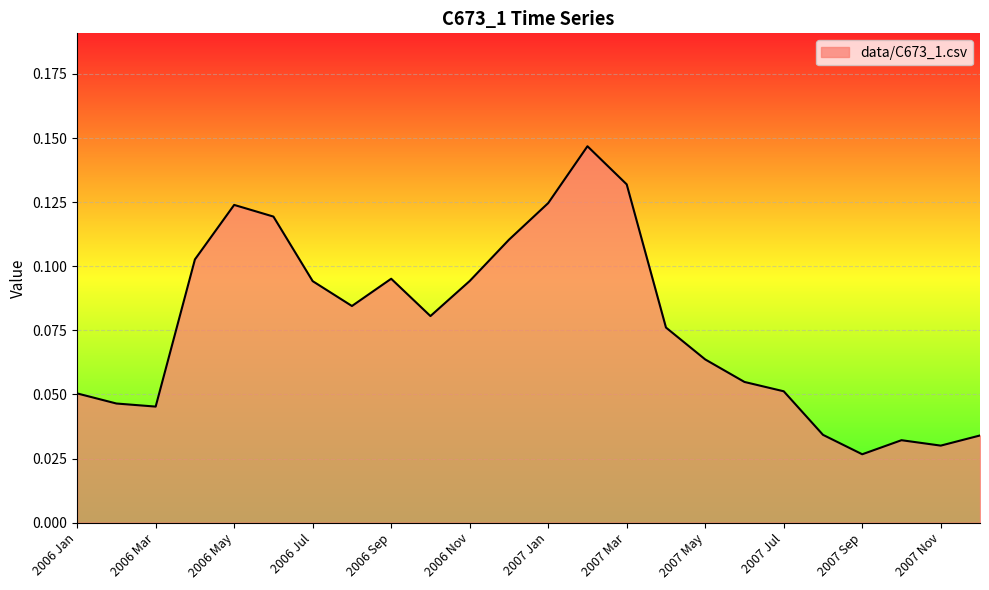

Reading left to right, extract all data points from this chart.

2006 Jan=0.1	2006 Feb=0.0	2006 Mar=0.0	2006 Apr=0.1	2006 May=0.1	2006 Jun=0.1	2006 Jul=0.1	2006 Aug=0.1	2006 Sep=0.1	2006 Oct=0.1	2006 Nov=0.1	2006 Dec=0.1	2007 Jan=0.1	2007 Feb=0.1	2007 Mar=0.1	2007 Apr=0.1	2007 May=0.1	2007 Jun=0.1	2007 Jul=0.1	2007 Aug=0.0	2007 Sep=0.0	2007 Oct=0.0	2007 Nov=0.0	2007 Dec=0.0